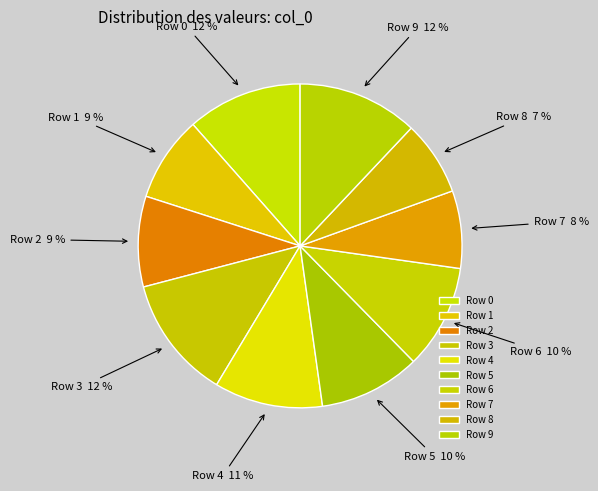

Which category has the biggest portion of the pie?

3